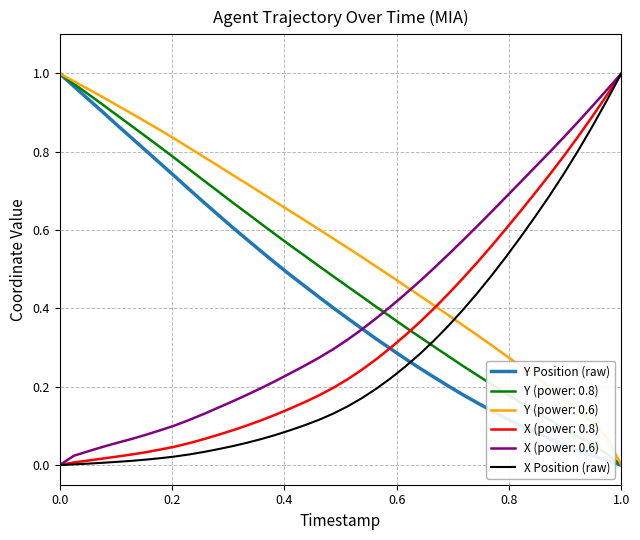

Which series has the largest total across all categories?

Y (power: 0.6)